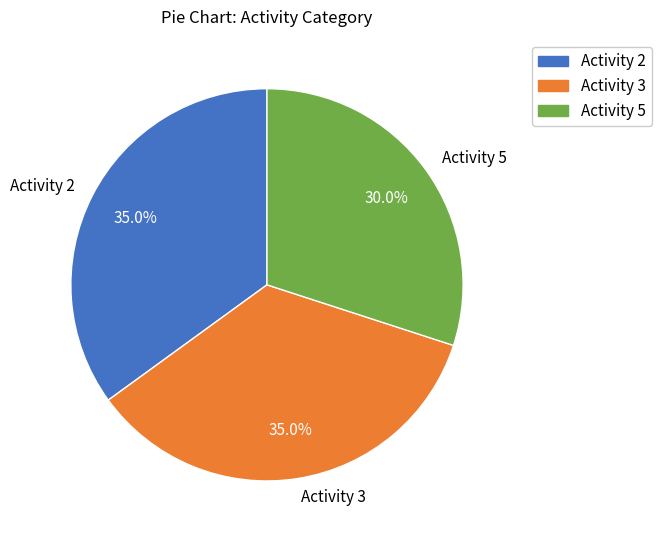

What percentage is the Activity 5 slice, to the nearest percent?

30%